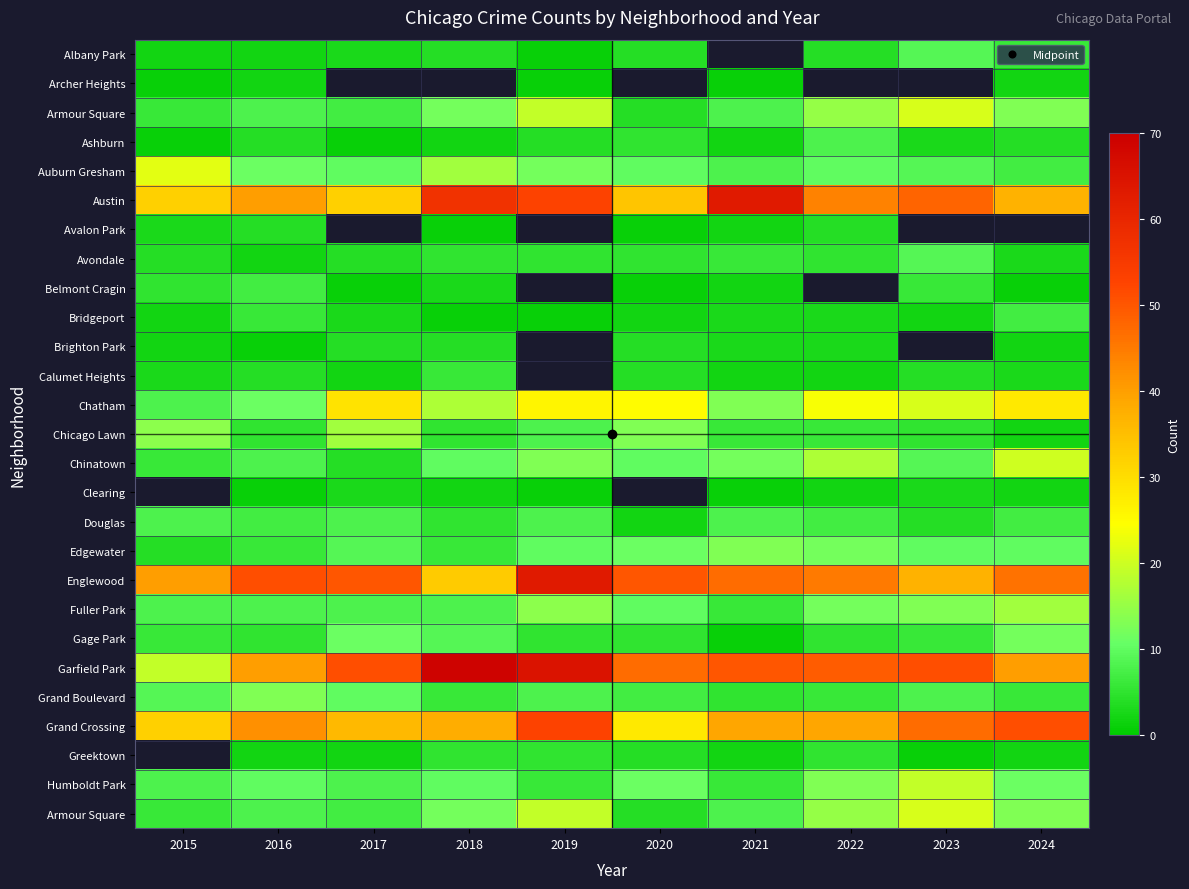

What is the difference between the highest and lowest values at 2020?

49.0